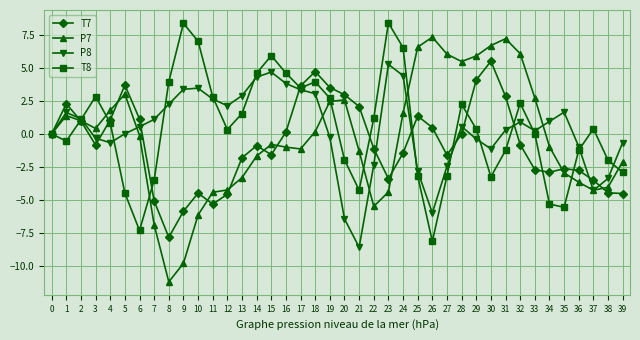

True or false: P8 and T7 intersect in this chart.

True